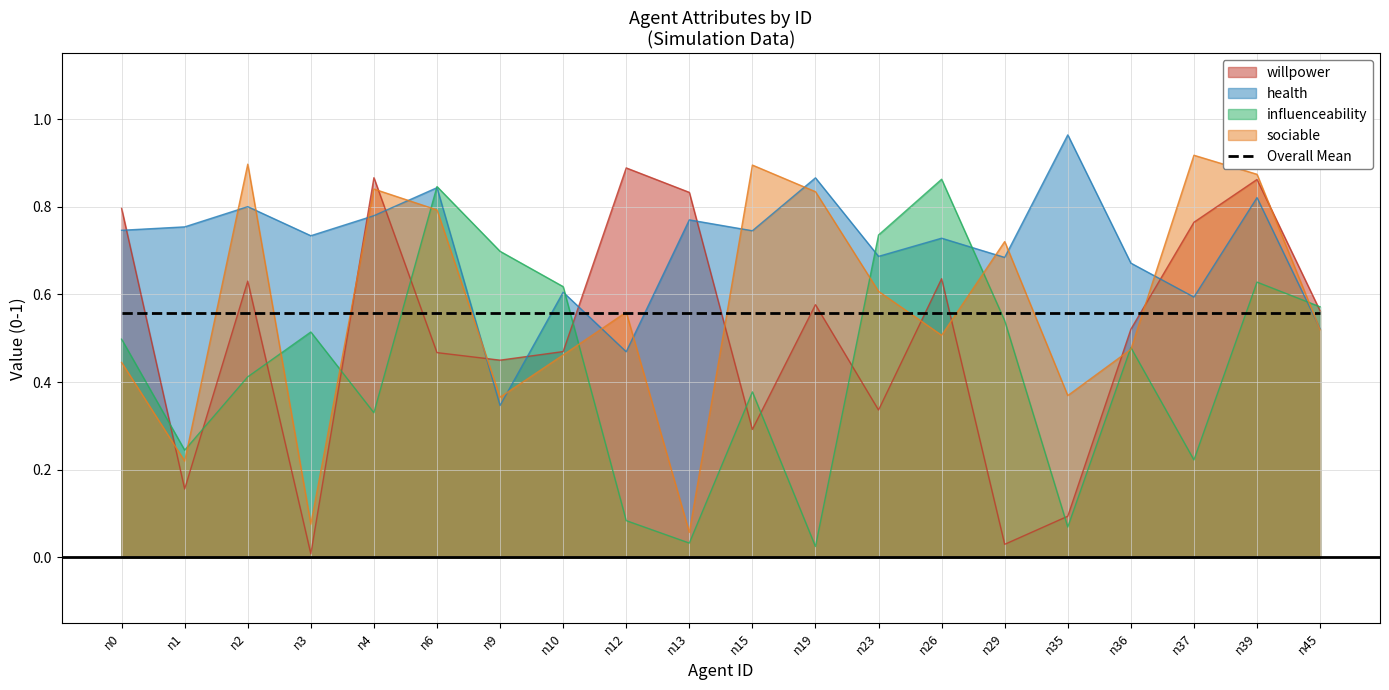

At which category is the sum across all series the highest?

n39